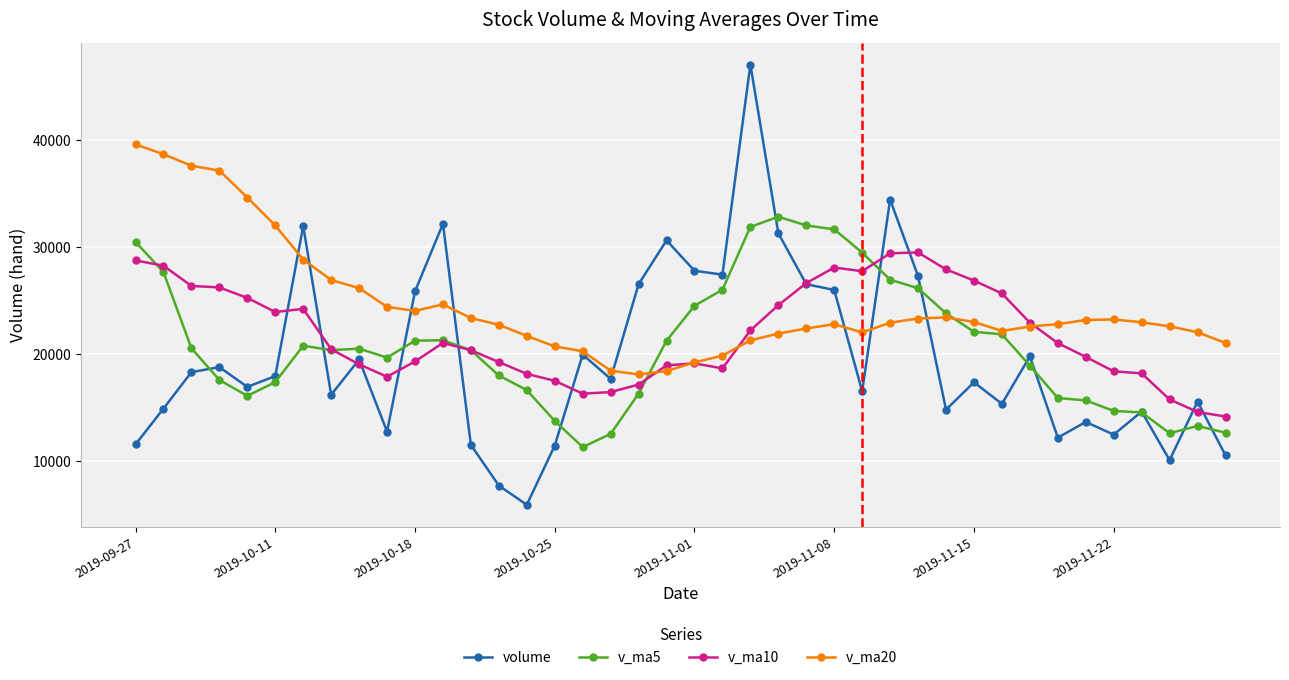

After their last crossing, which series has the higher values: volume or v_ma20?

v_ma20